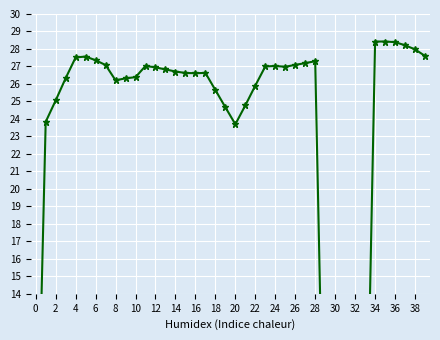

How many distinct data groups are displayed?

1